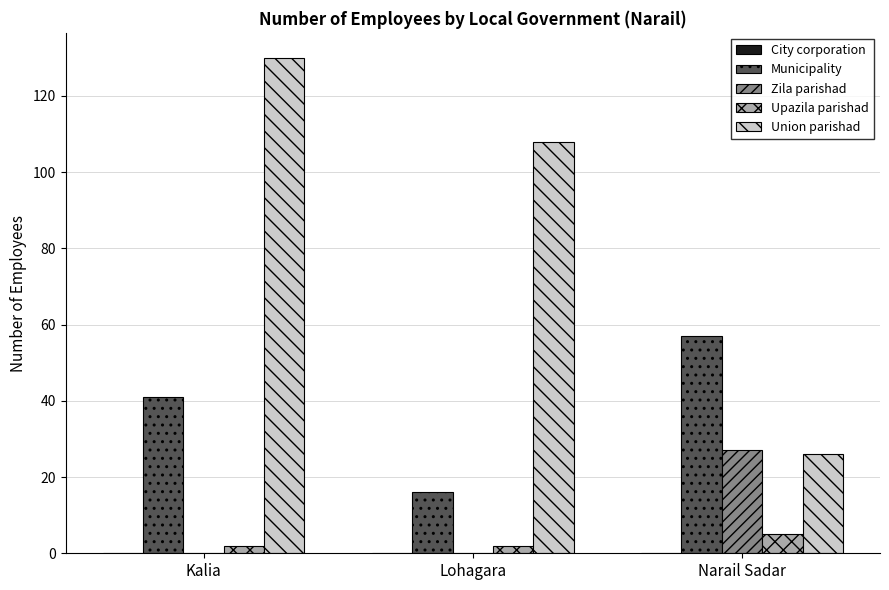

Count the Zila parishad values in the range 0 to 27.

3